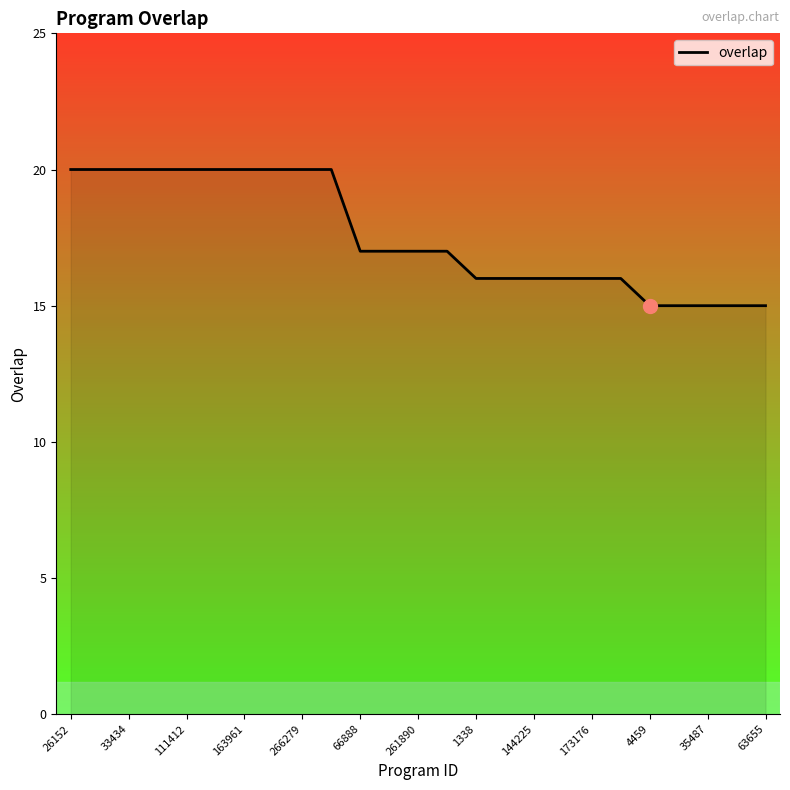

What is the smallest value displayed?

15